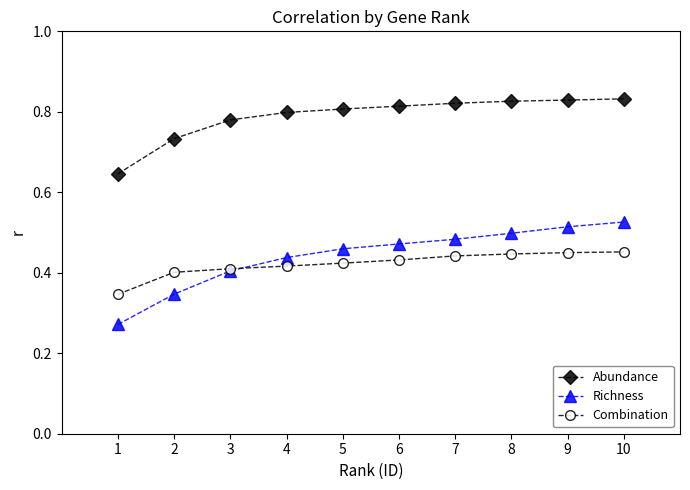

Which series has the widest spread of values?

Richness